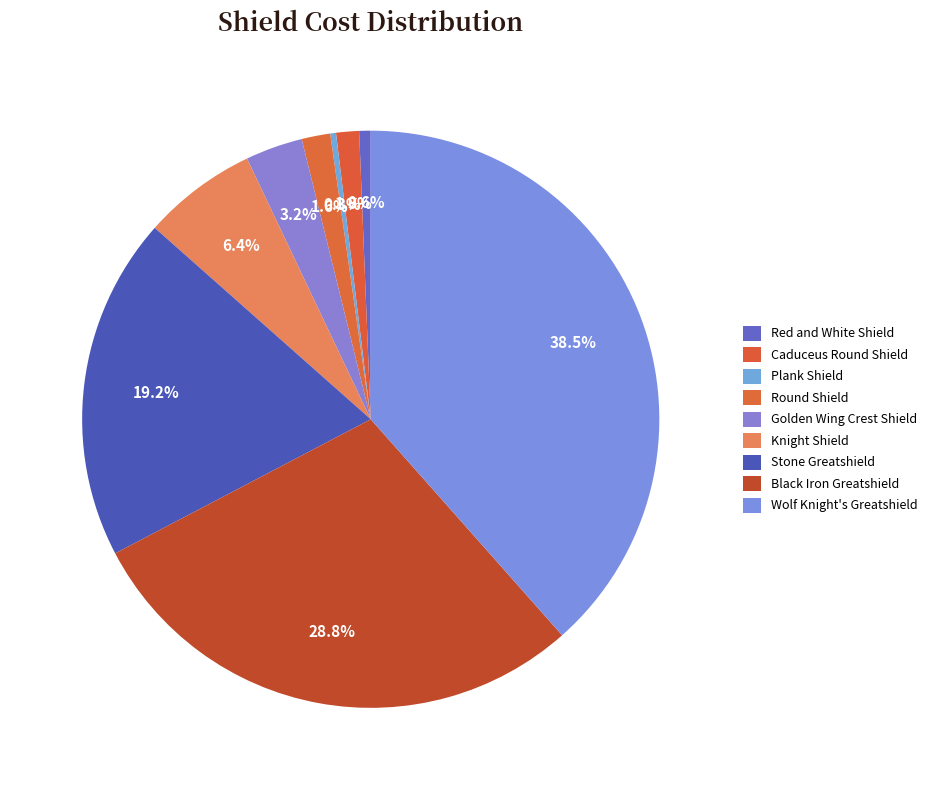

Count the number of slices in the pie.

9